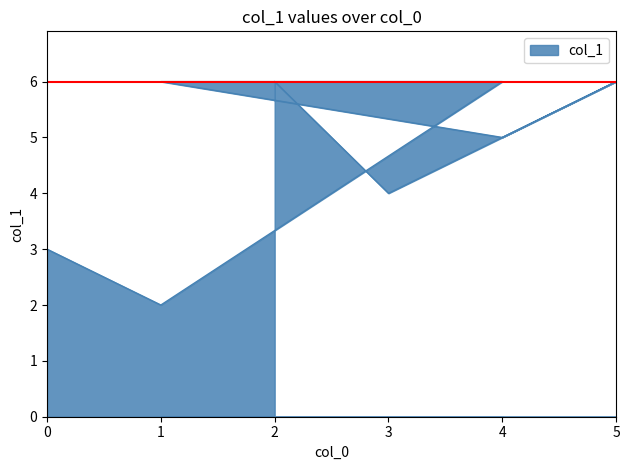

Is it true that the value at 5 is 6?

True